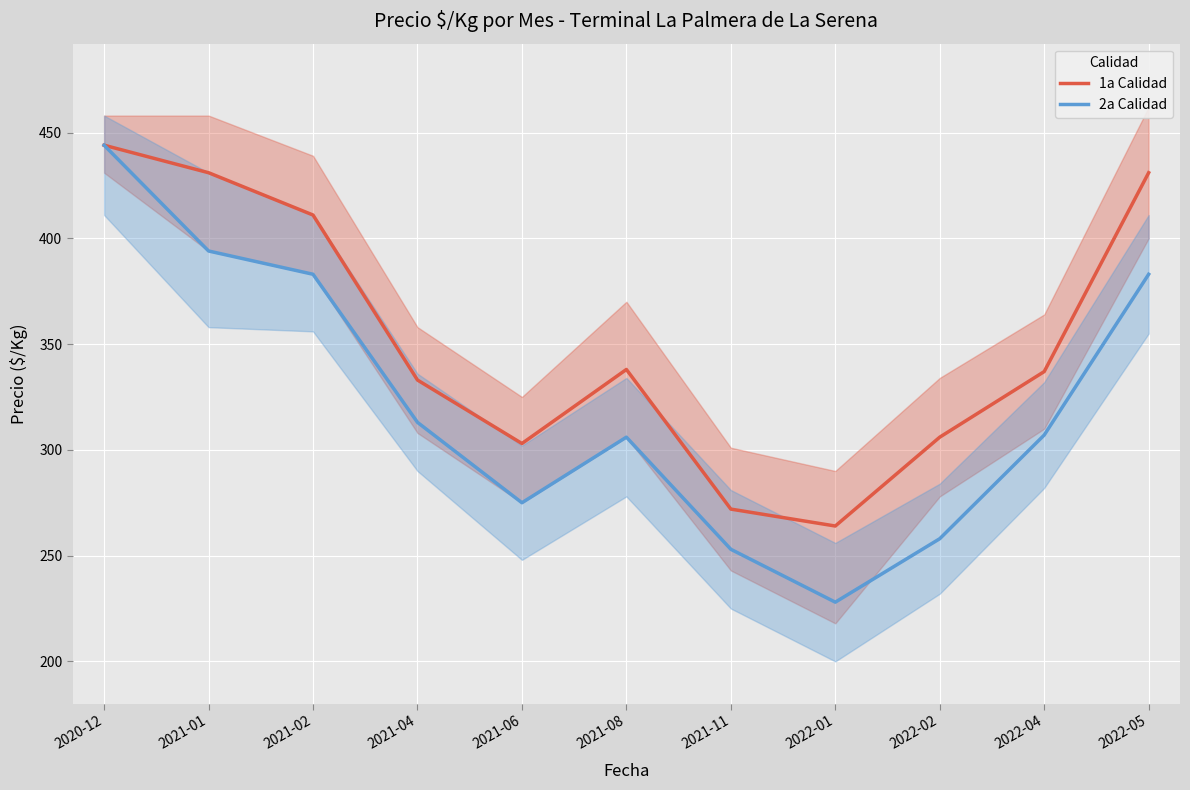

What is the value of the 2a Calidad point at the 9th from the left?

258